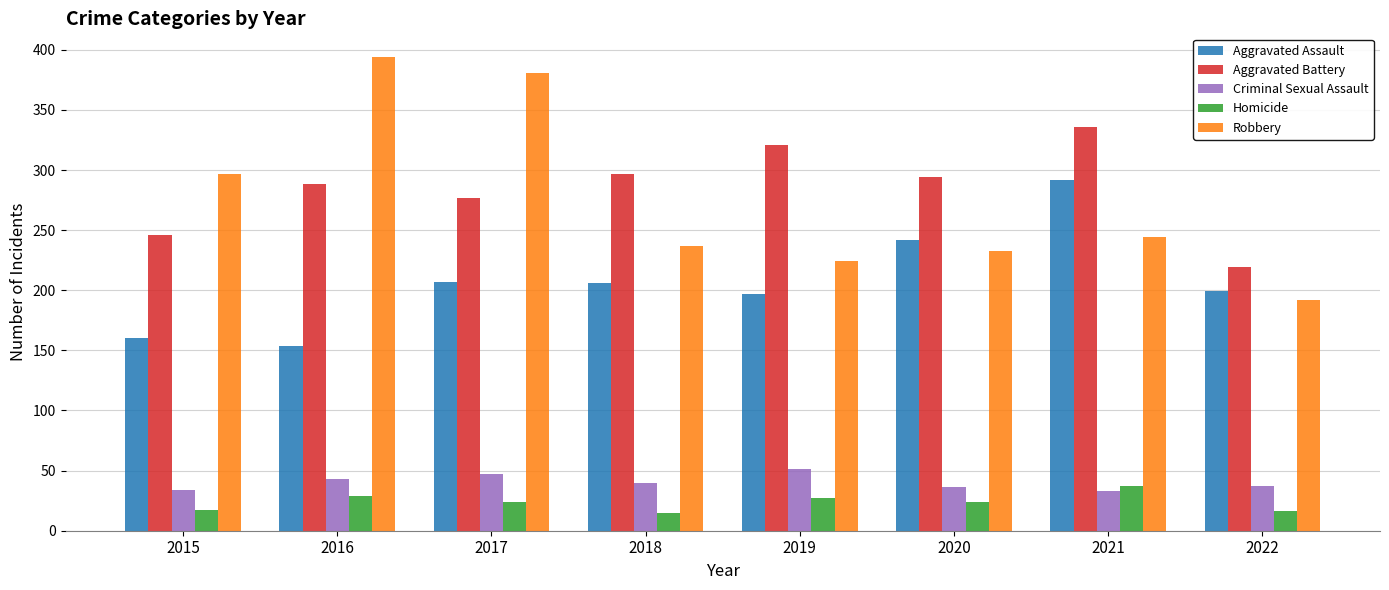

At how many categories does at least one series exceed 223?

7